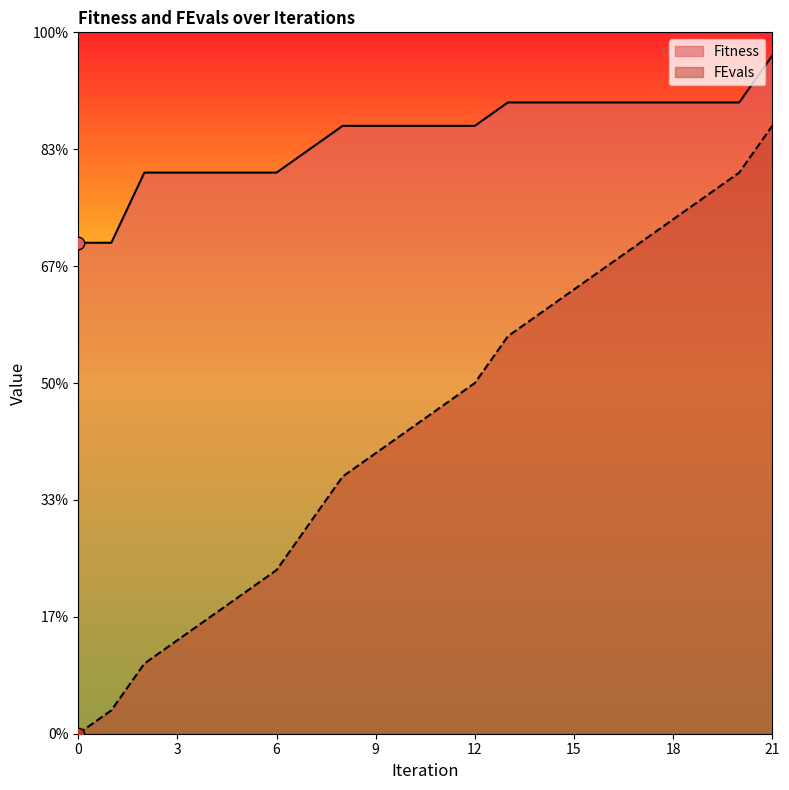

Is the value of Fitness at 3 greater than the value of FEvals at 21?

No